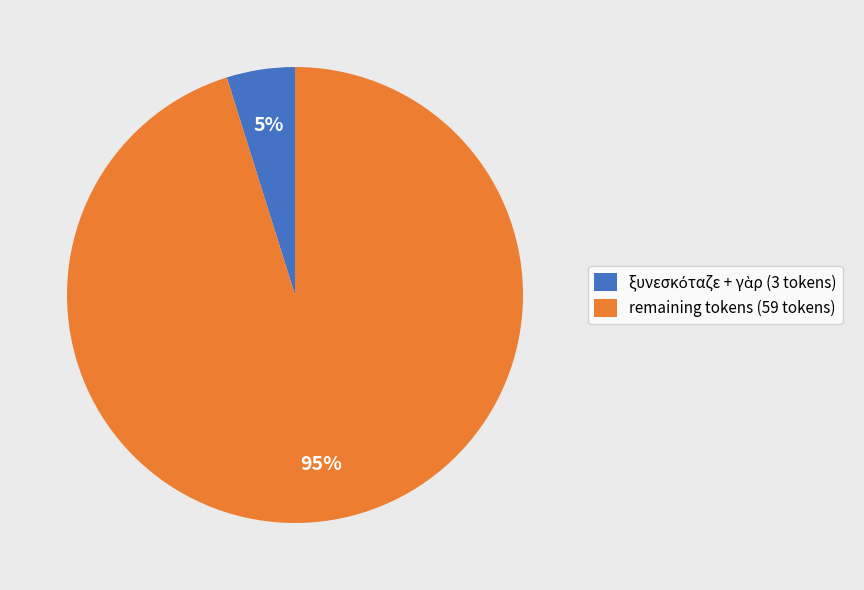

To the nearest percent, what is the difference between the largest and smallest slice percentages?

90%